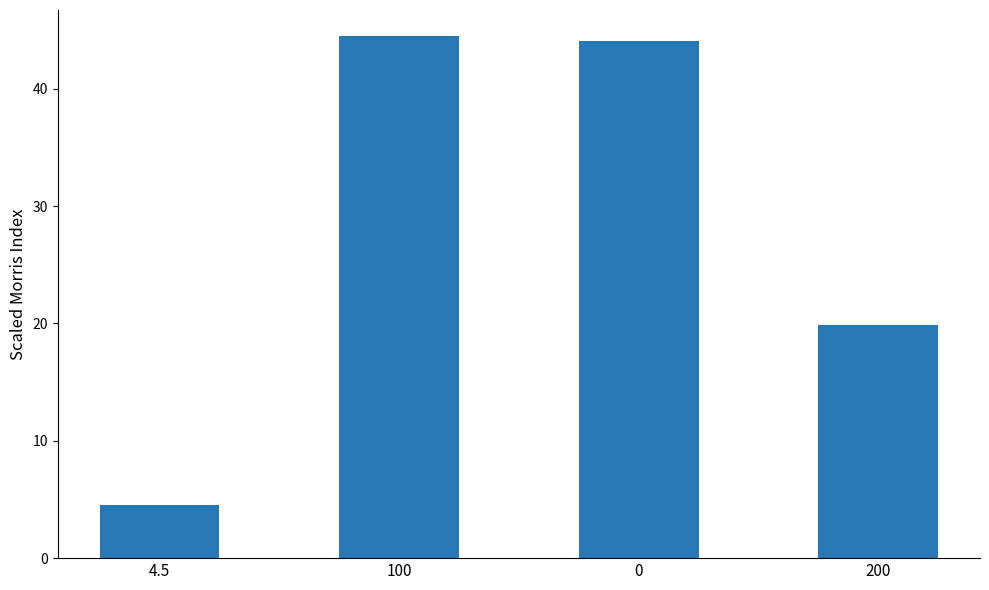

Is it true that the value at 200 is 10.2?

False